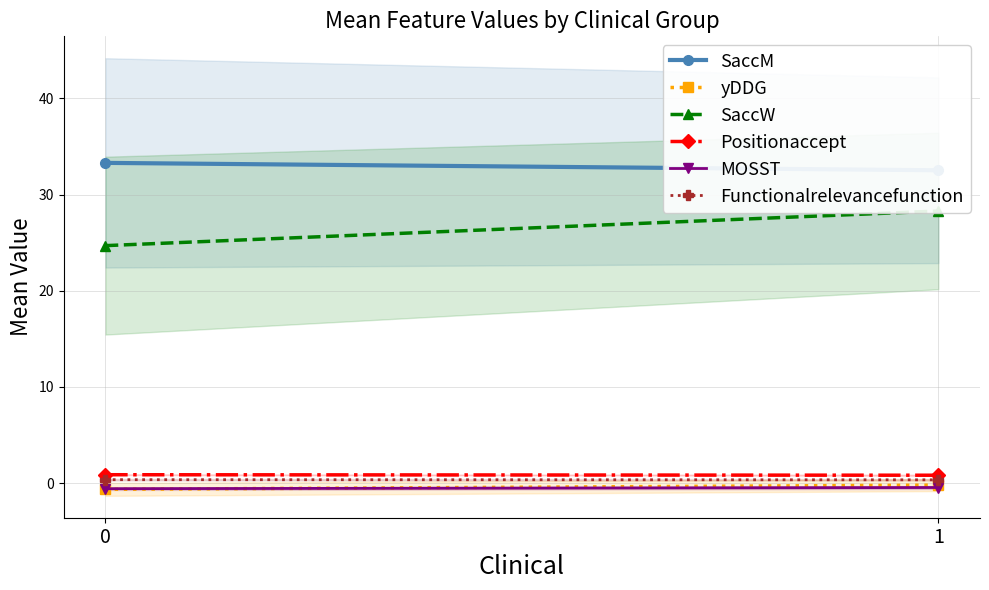

What value does the SaccM series have at 0?

33.3